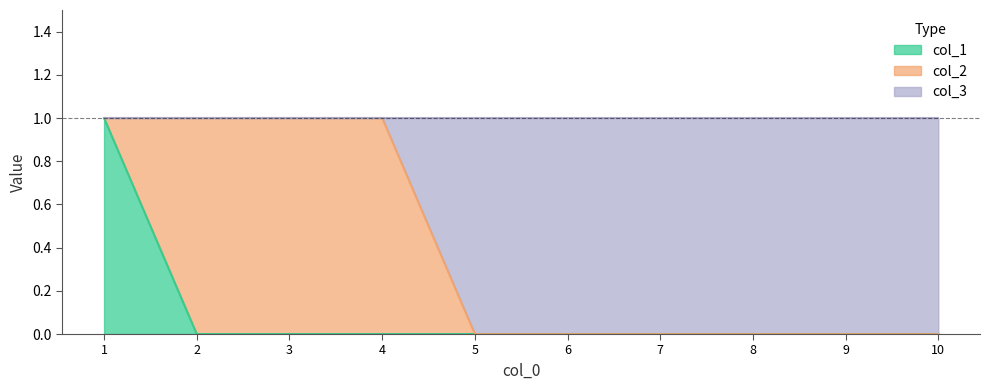

Between 5 and 10, which series saw the biggest shift?

col_1